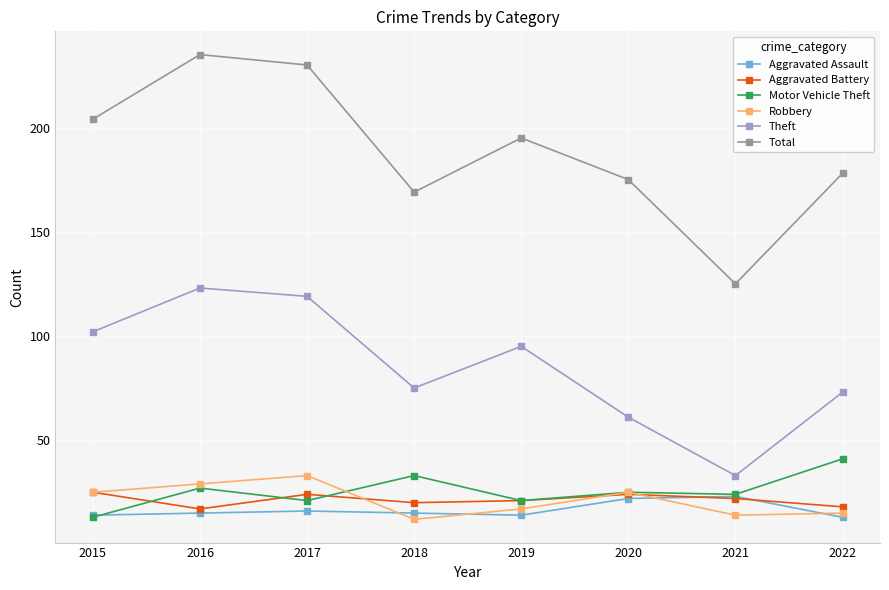

What is the approximate value of Motor Vehicle Theft at 2016, to the nearest 10?

30